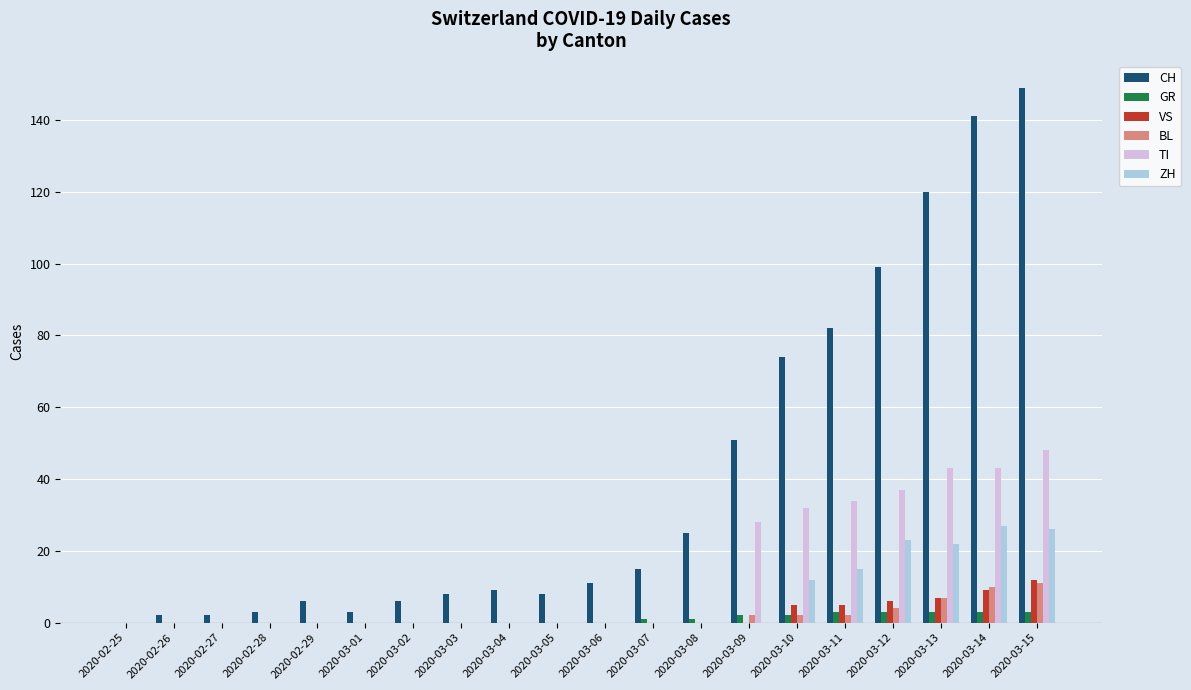

What is the difference between the VS values at 2020-03-04 and 2020-03-14?

9